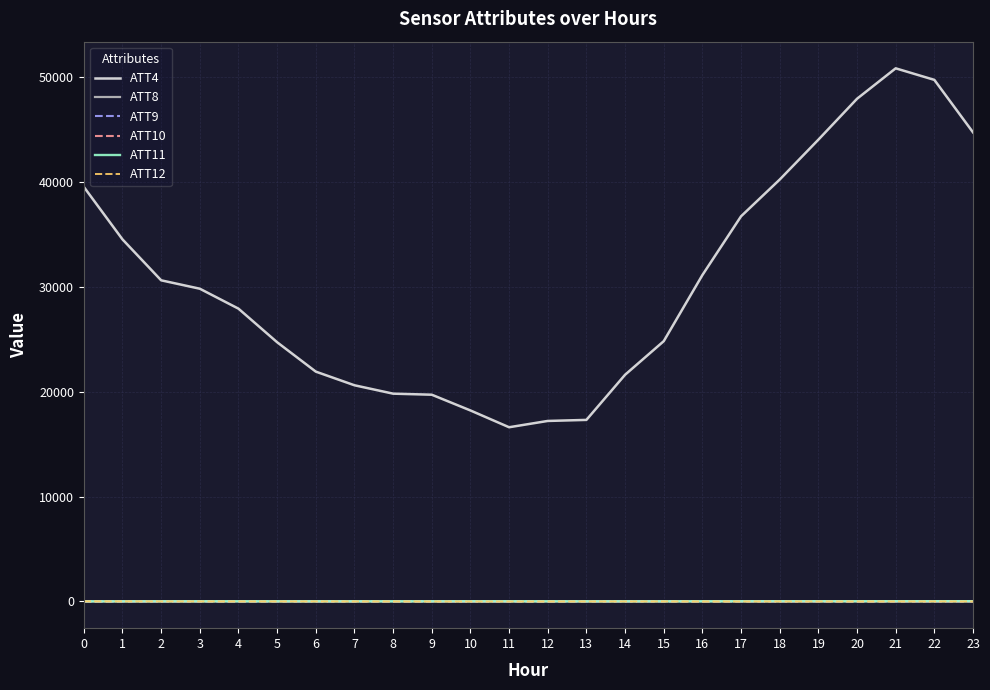

True or false: ATT4 and ATT12 cross at least once.

False